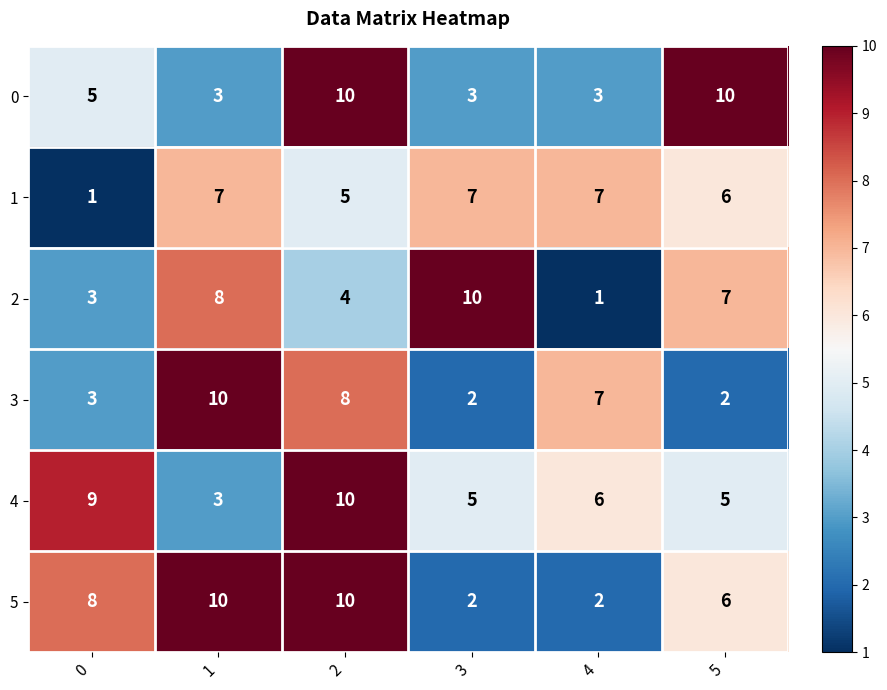

What value does the 1 series have at 3?

7